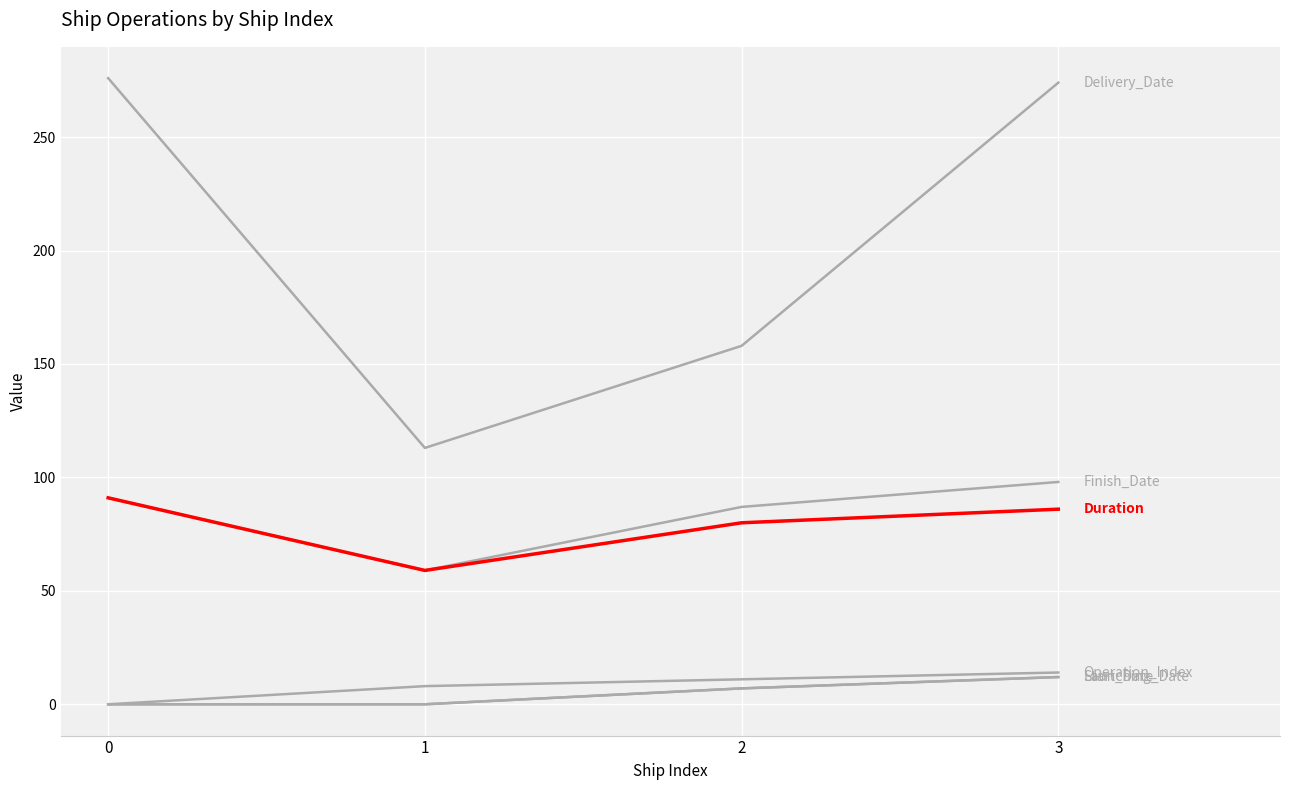

What is the difference between the highest and lowest values at 1?

113